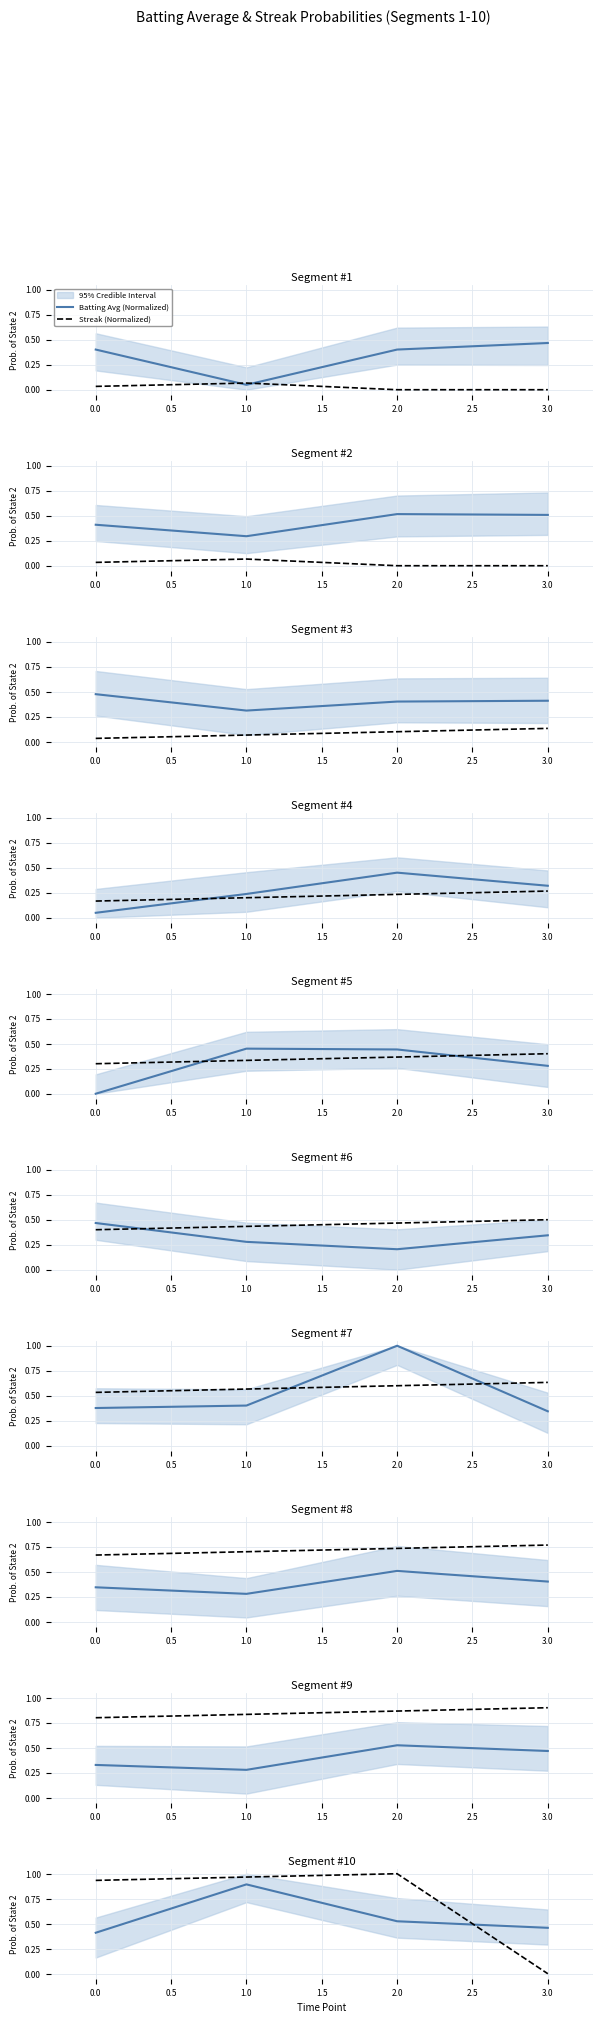

Read the Batting Avg (Normalized) value at 1.0.

0.5